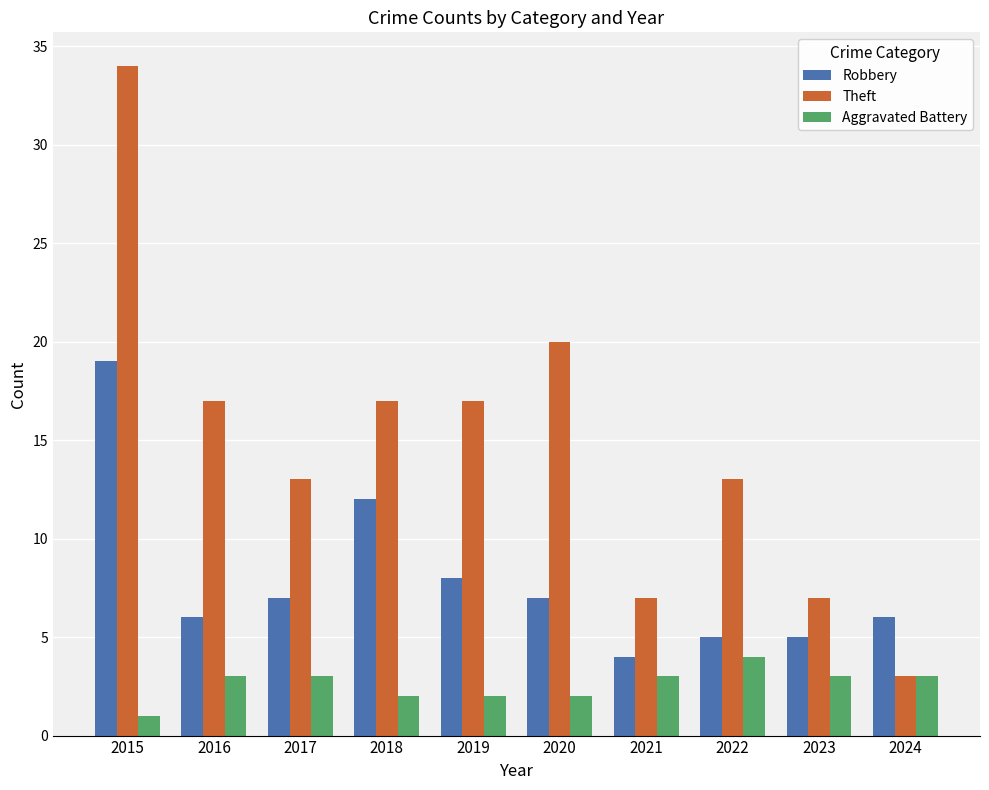

Is the value of Robbery at 2024 greater than the value of Aggravated Battery at 2024?

Yes